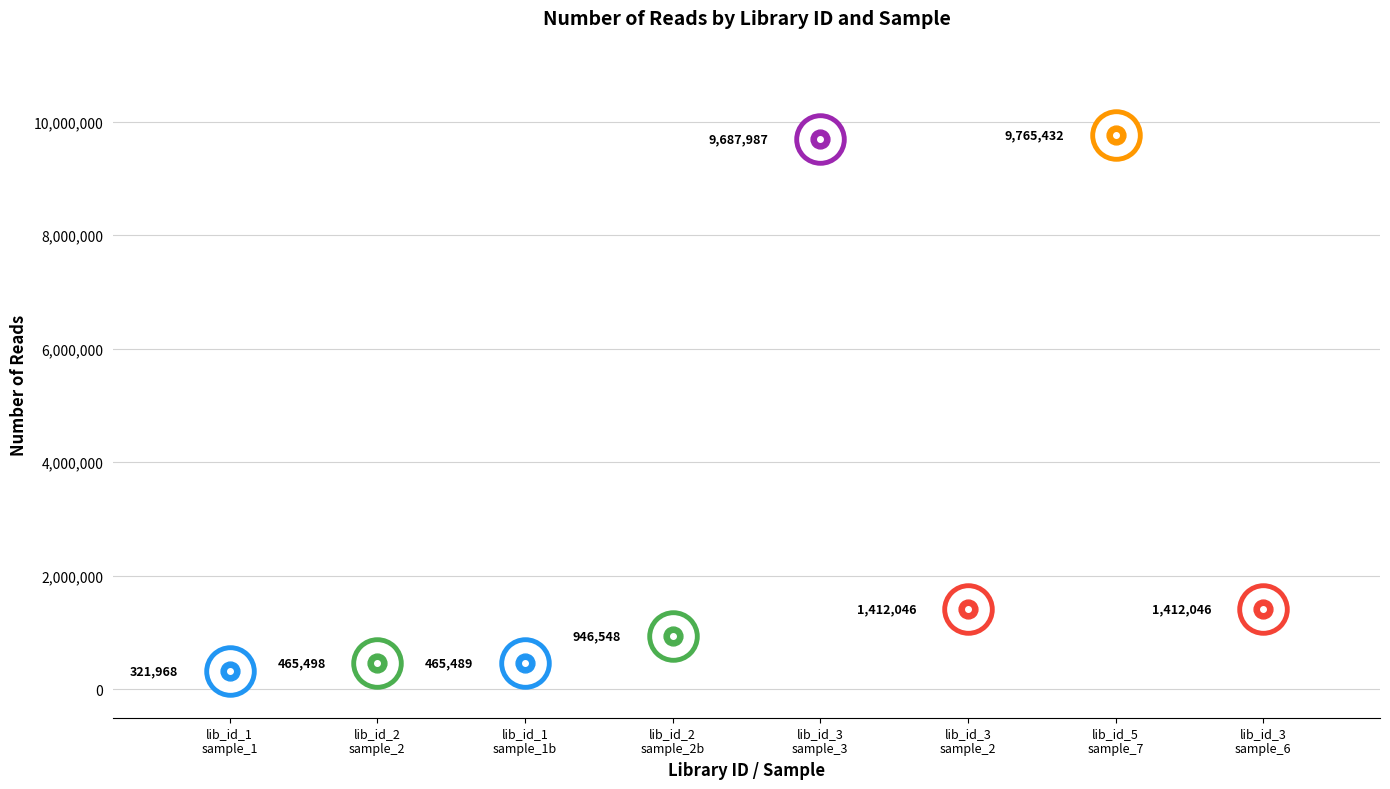

What is the label of the 4th bar from the right?

lib_id_3
sample_3